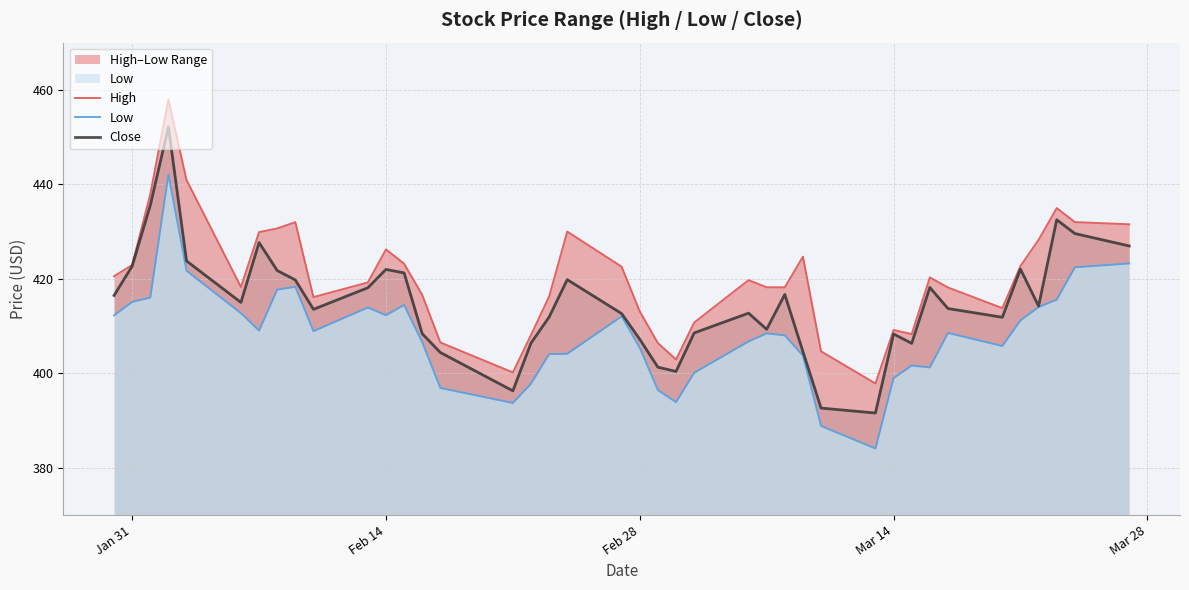

The Close series shows 407.2 at Feb 28. True or false?

True